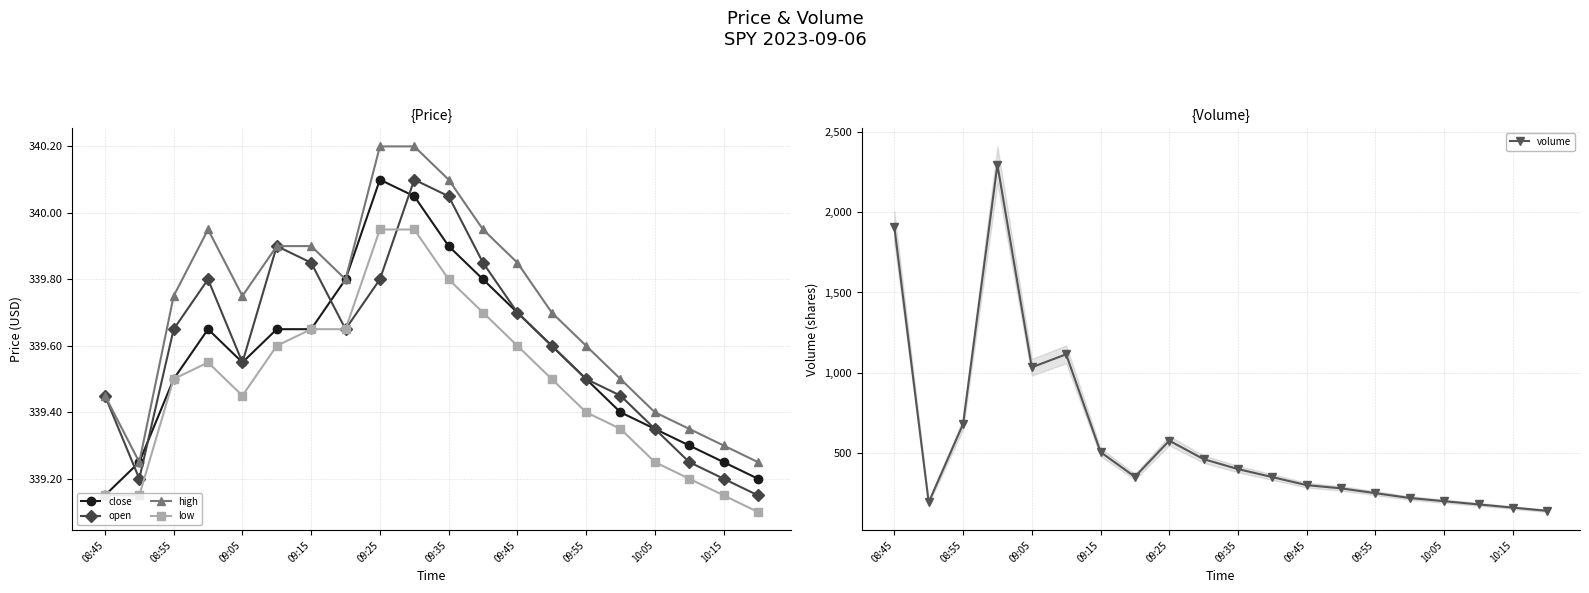

True or false: close and open intersect in this chart.

True